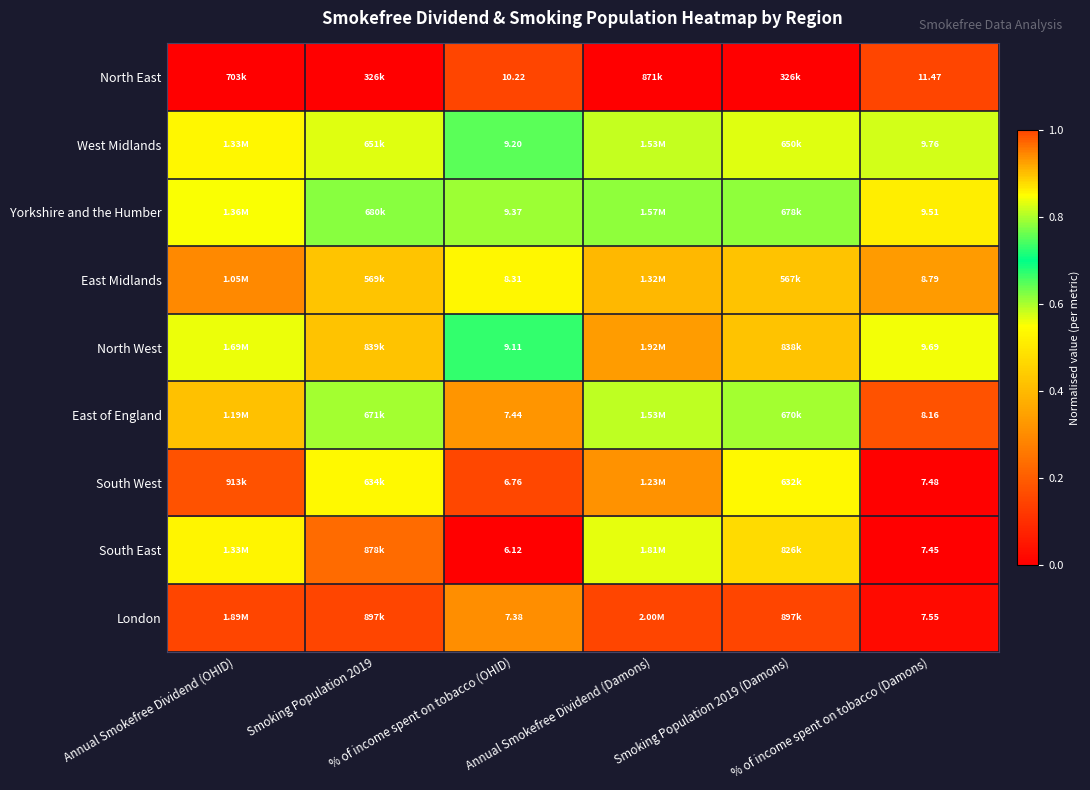

Is the value of East of England at Annual Smokefree Dividend (OHID) greater than the value of Yorkshire and the Humber at % of income spent on tobacco (Damons)?

No